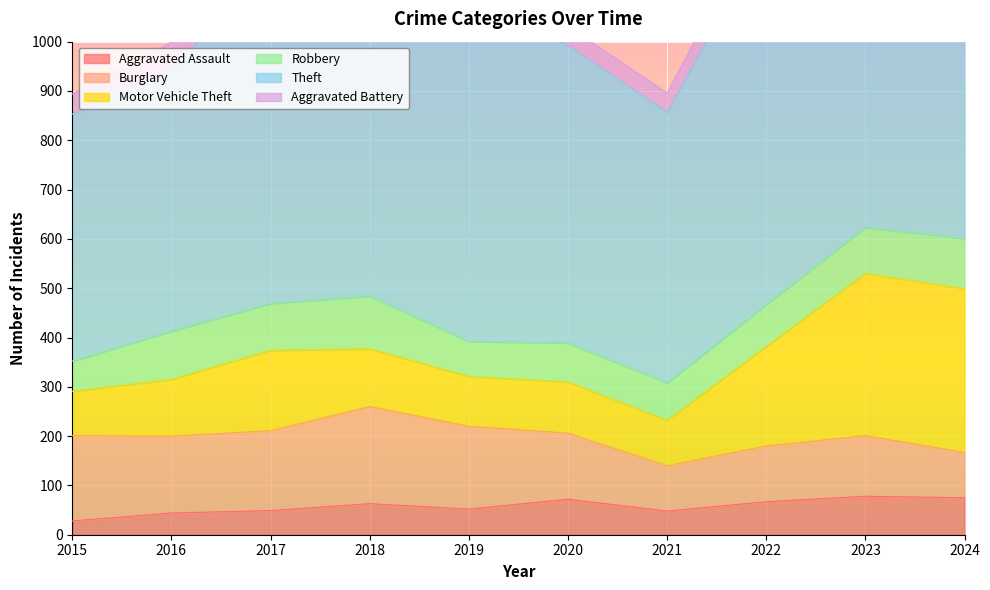

Which category has the lowest value in the Burglary series?

2021